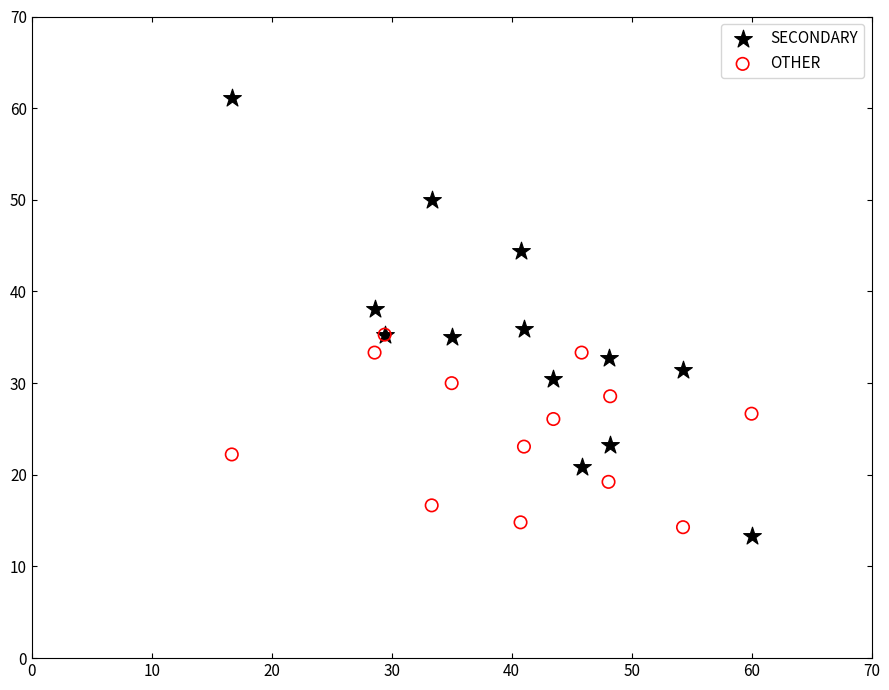

Which series contains the highest Y value?

SECONDARY